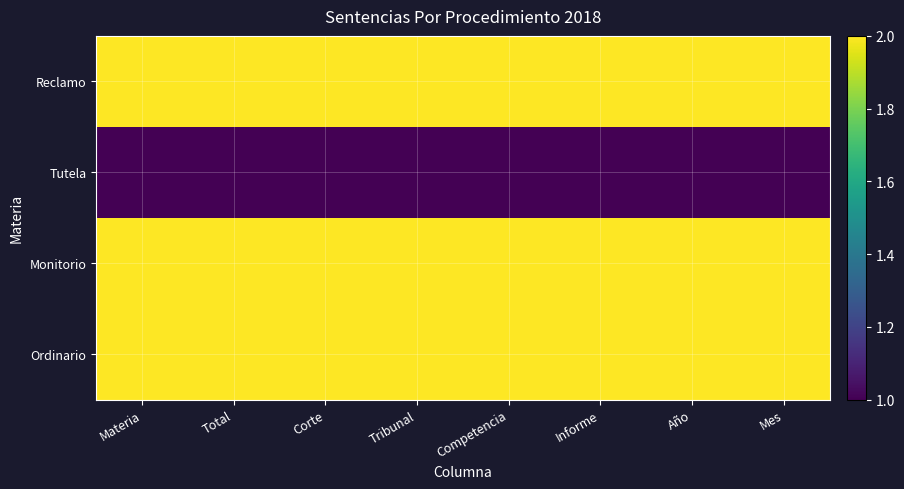

Reading left to right, list all the values displayed in this chart.

Reclamo: Materia=2	Total=2	Corte=2	Tribunal=2	Competencia=2	Informe=2	Año=2	Mes=2
Tutela: Materia=1	Total=1	Corte=1	Tribunal=1	Competencia=1	Informe=1	Año=1	Mes=1
Monitorio: Materia=2	Total=2	Corte=2	Tribunal=2	Competencia=2	Informe=2	Año=2	Mes=2
Ordinario: Materia=2	Total=2	Corte=2	Tribunal=2	Competencia=2	Informe=2	Año=2	Mes=2